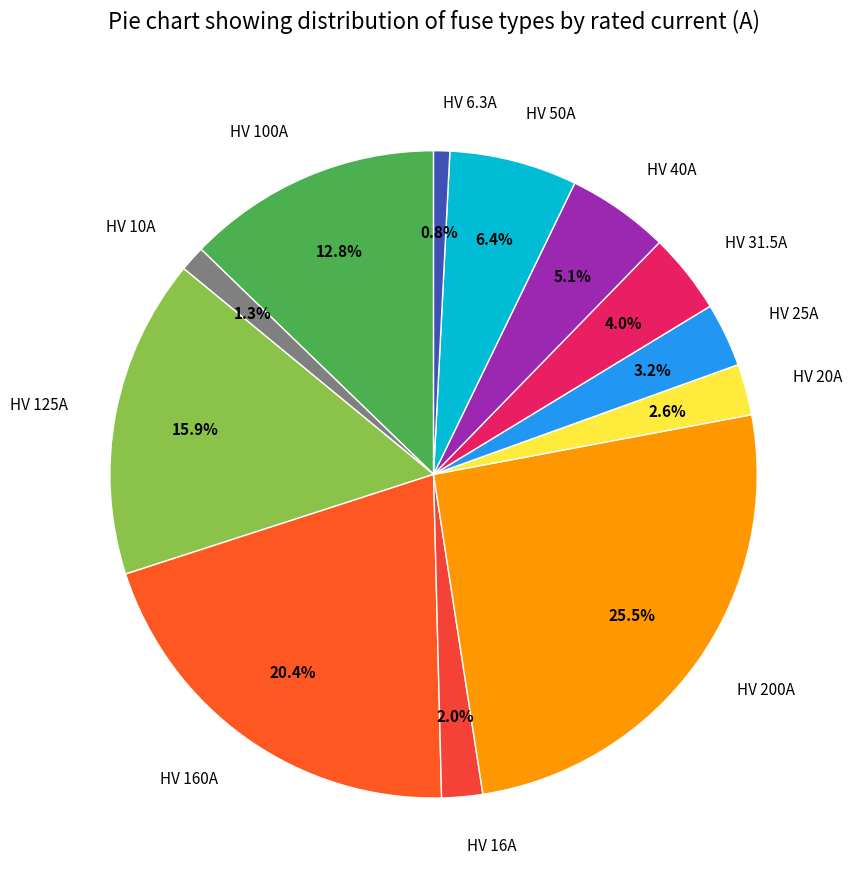

To the nearest percent, what is the difference between the largest and smallest slice percentages?

25%